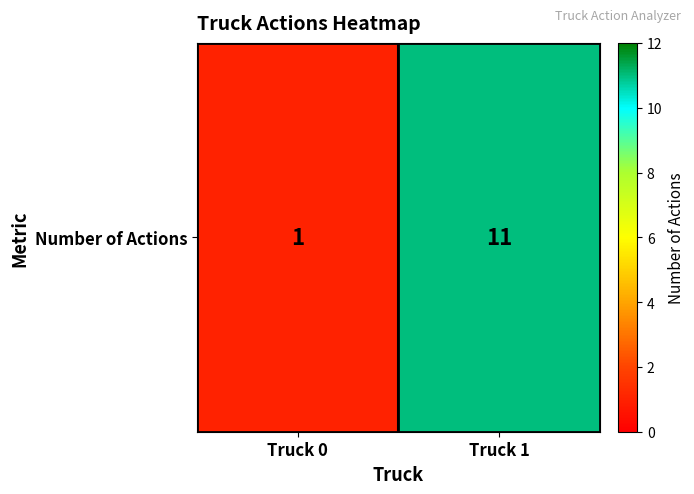

What is the average value?

6